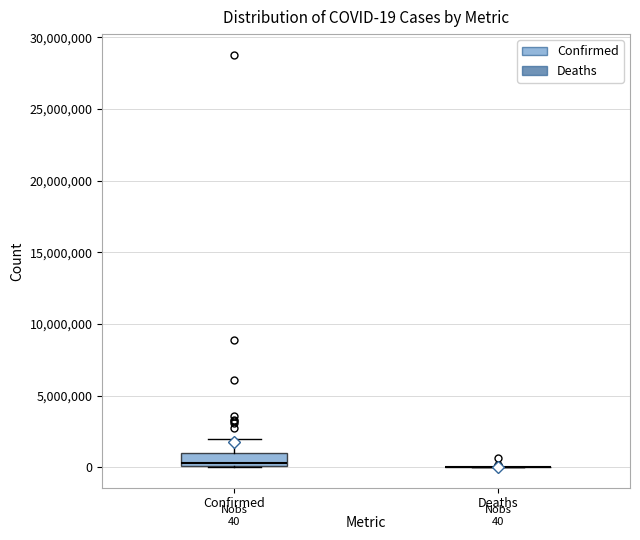

Which box is the tallest, from its lower edge to its upper edge?

Confirmed